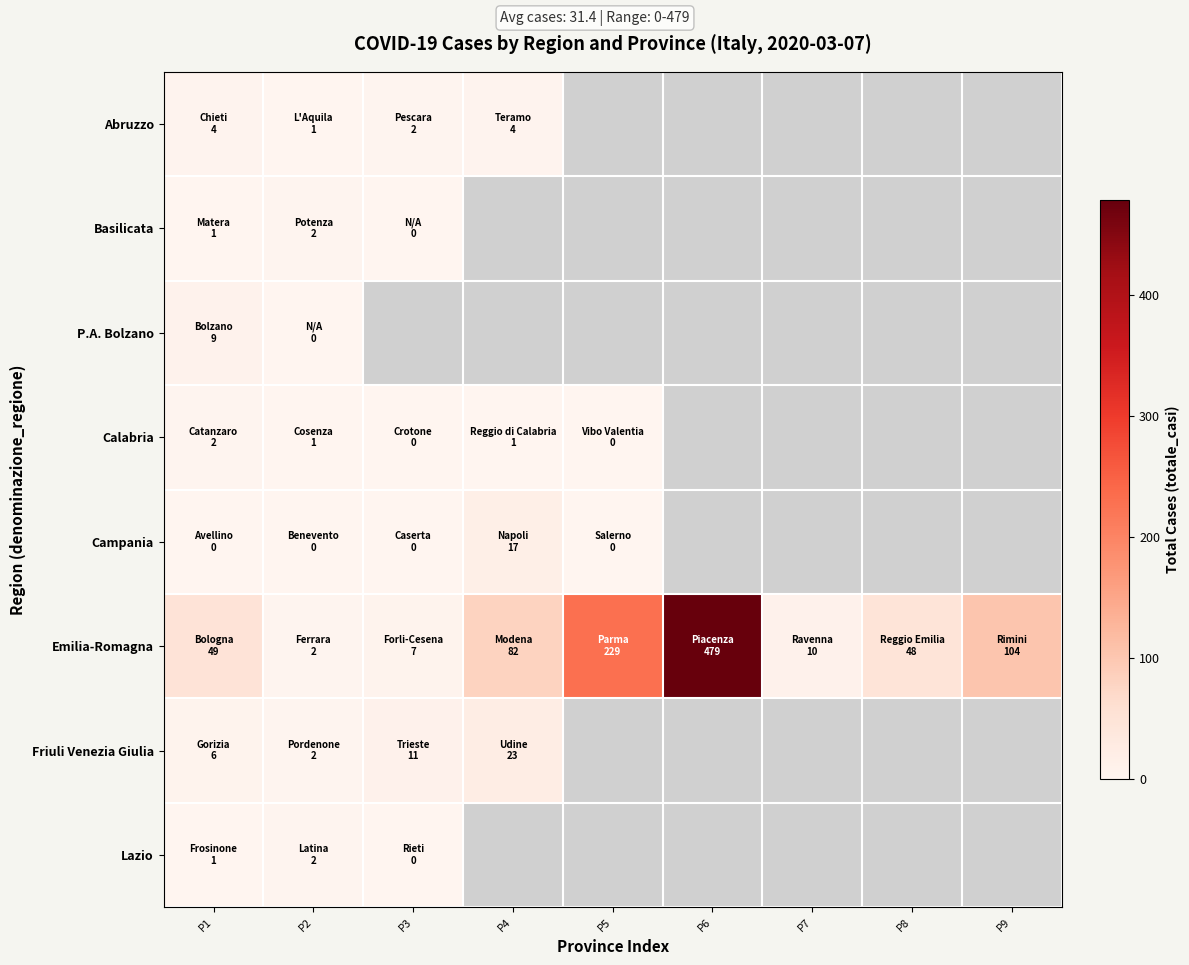

True or false: Calabria has a value of 1.0 at P4.

True